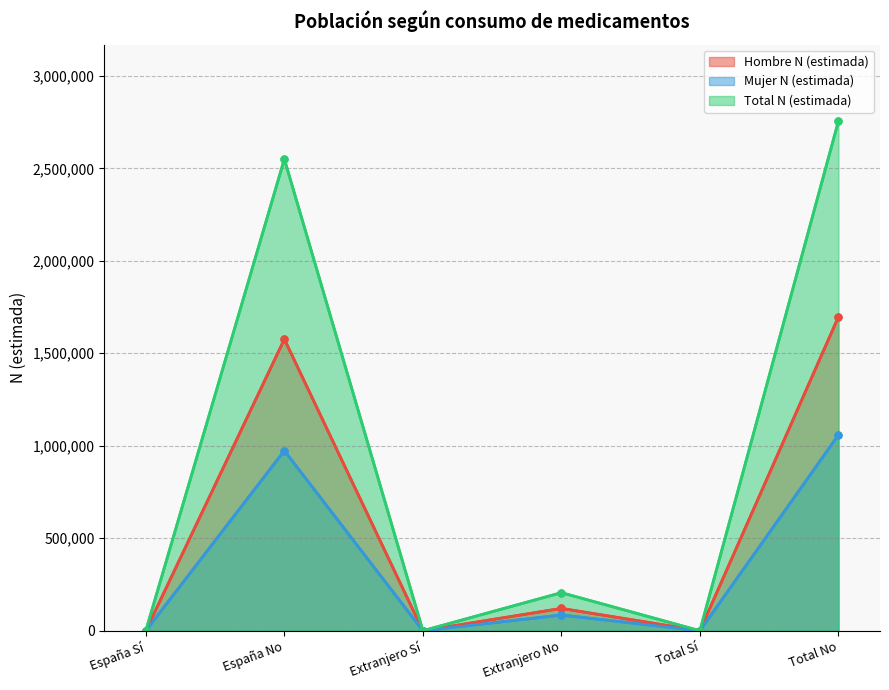

What is the difference between the second highest and second lowest values in the Total N (estimada) series?

2549722